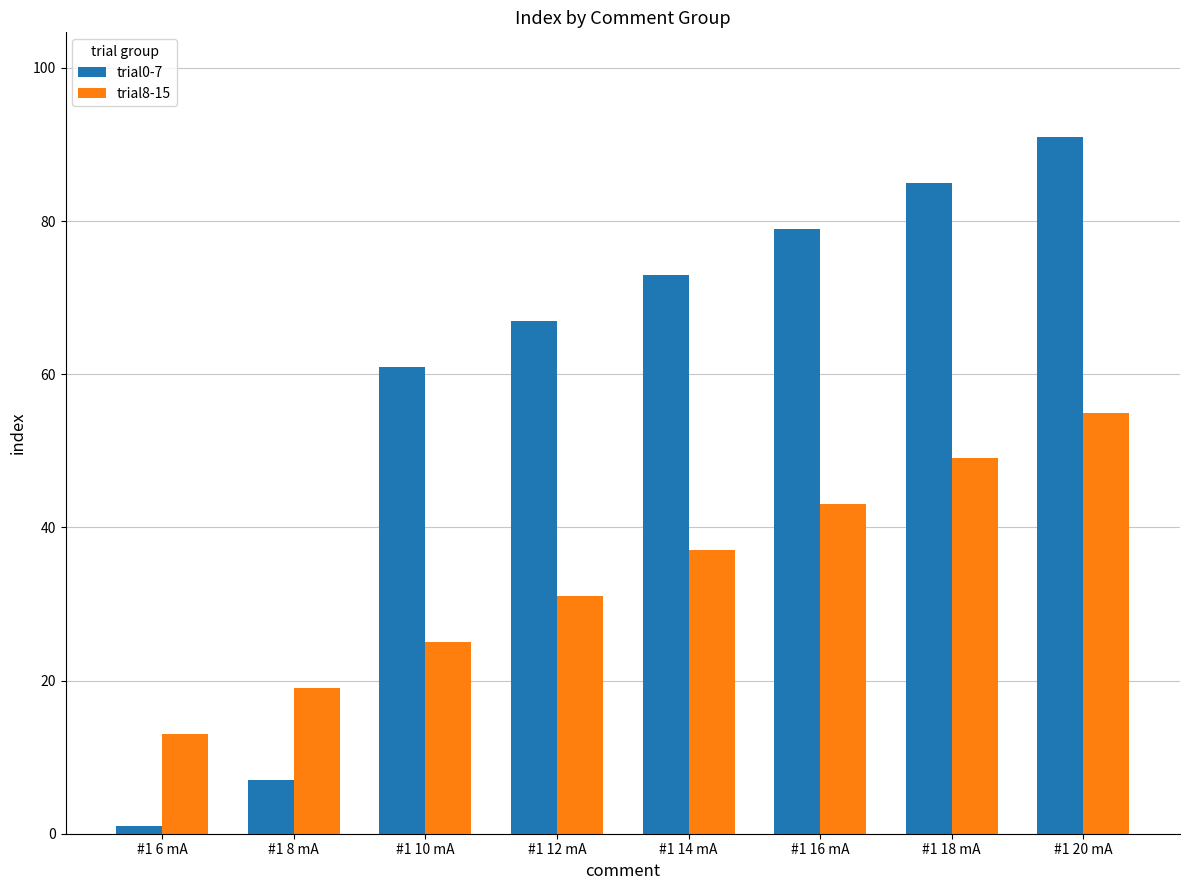

What is the total value across all series at #1 12 mA?

98